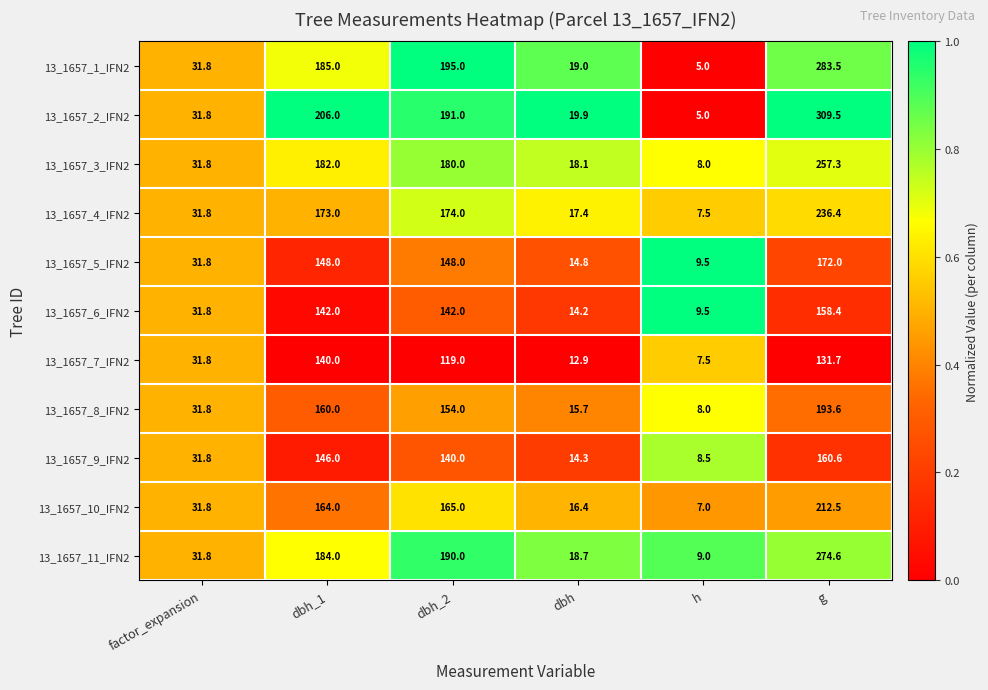

What is the difference between the 13_1657_9_IFN2 values at h and dbh_1?

137.5